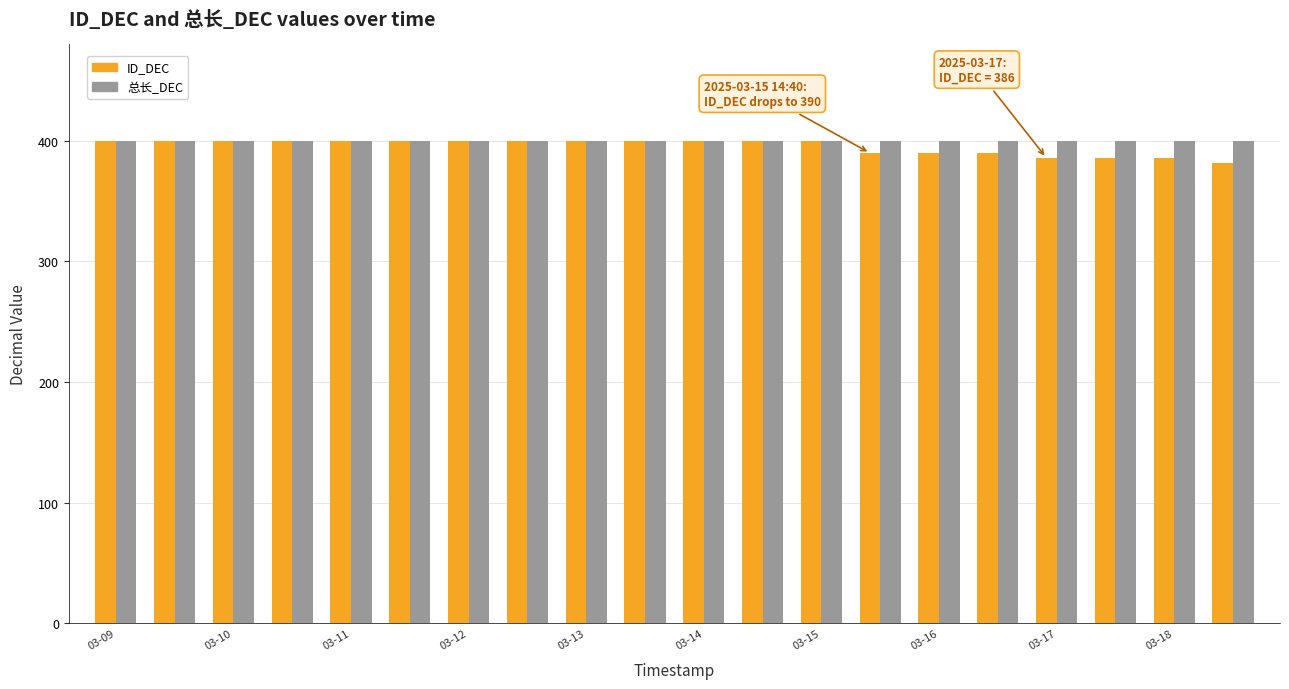

What is the difference between the maximum and minimum values in the ID_DEC series?

18